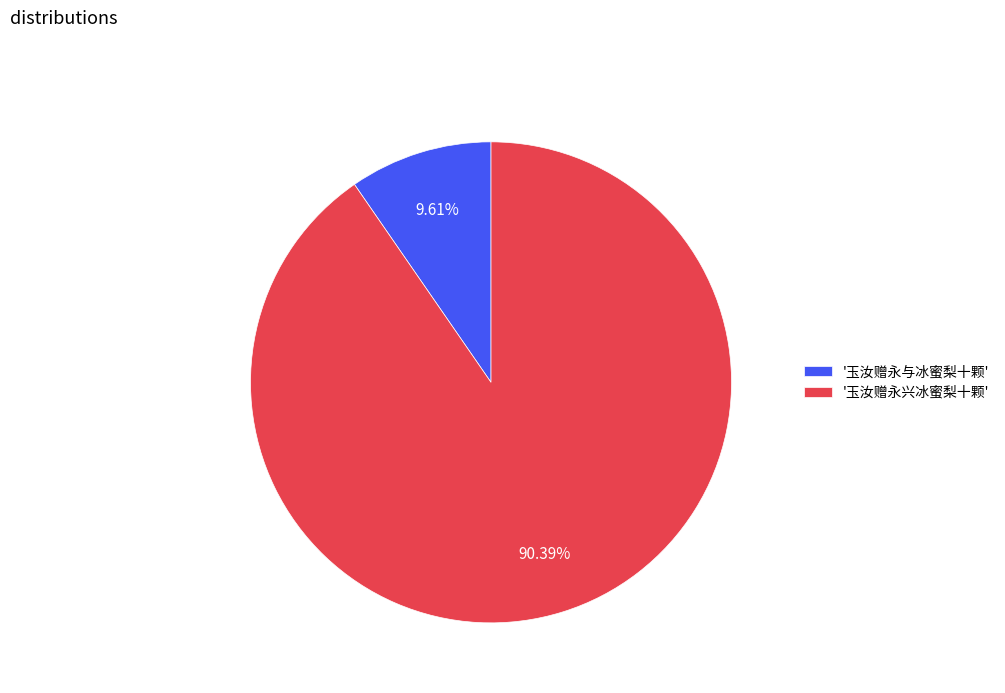

To the nearest percent, what is the difference between the largest and smallest slice percentages?

81%